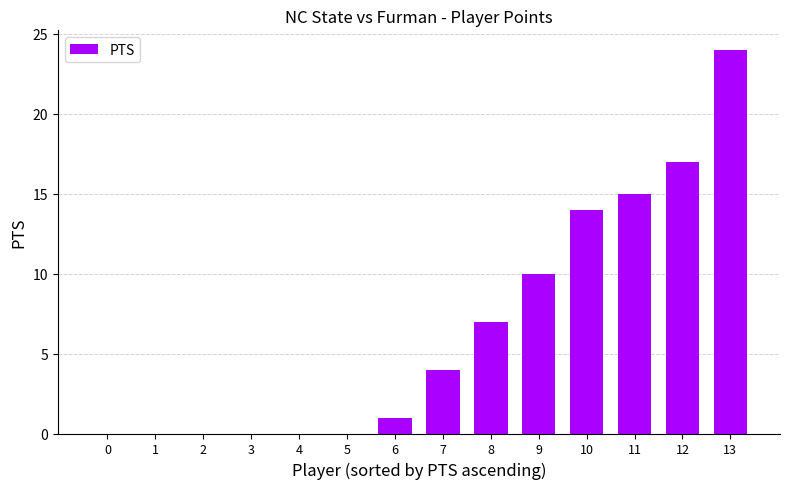

Reading left to right, extract all data points from this chart.

0=0	1=0	2=0	3=0	4=0	5=0	6=1	7=4	8=7	9=10	10=14	11=15	12=17	13=24